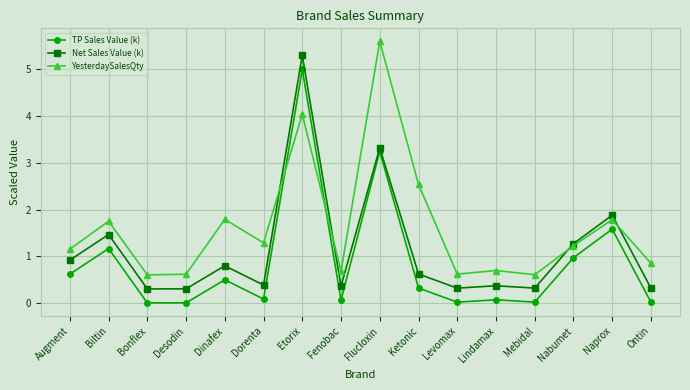

At Levomax, list the series in order from smallest to largest.

TP Sales Value (k), Net Sales Value (k), YesterdaySalesQty